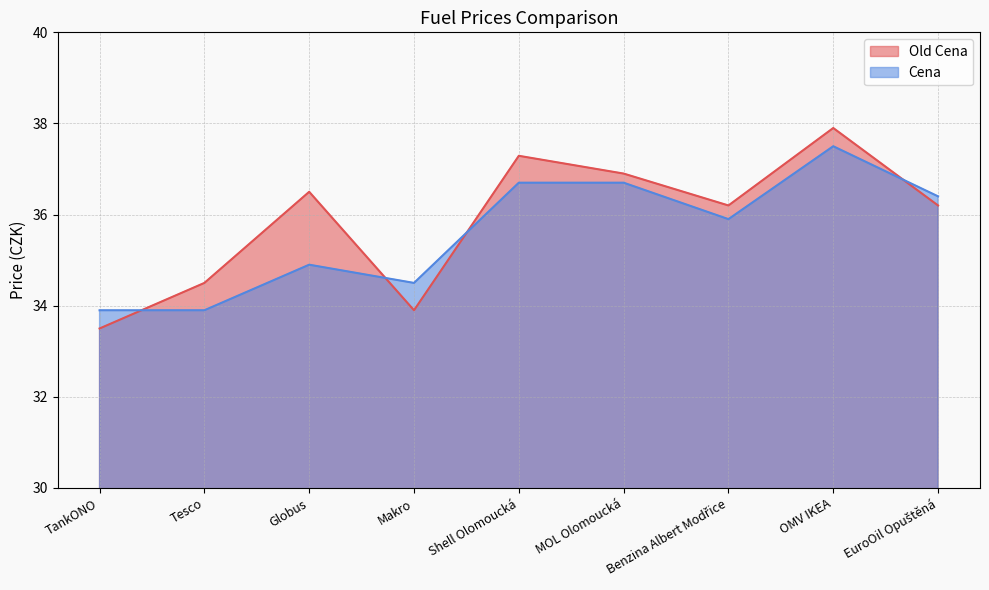

What is the label of the 7th point from the left?

Benzina Albert Modřice